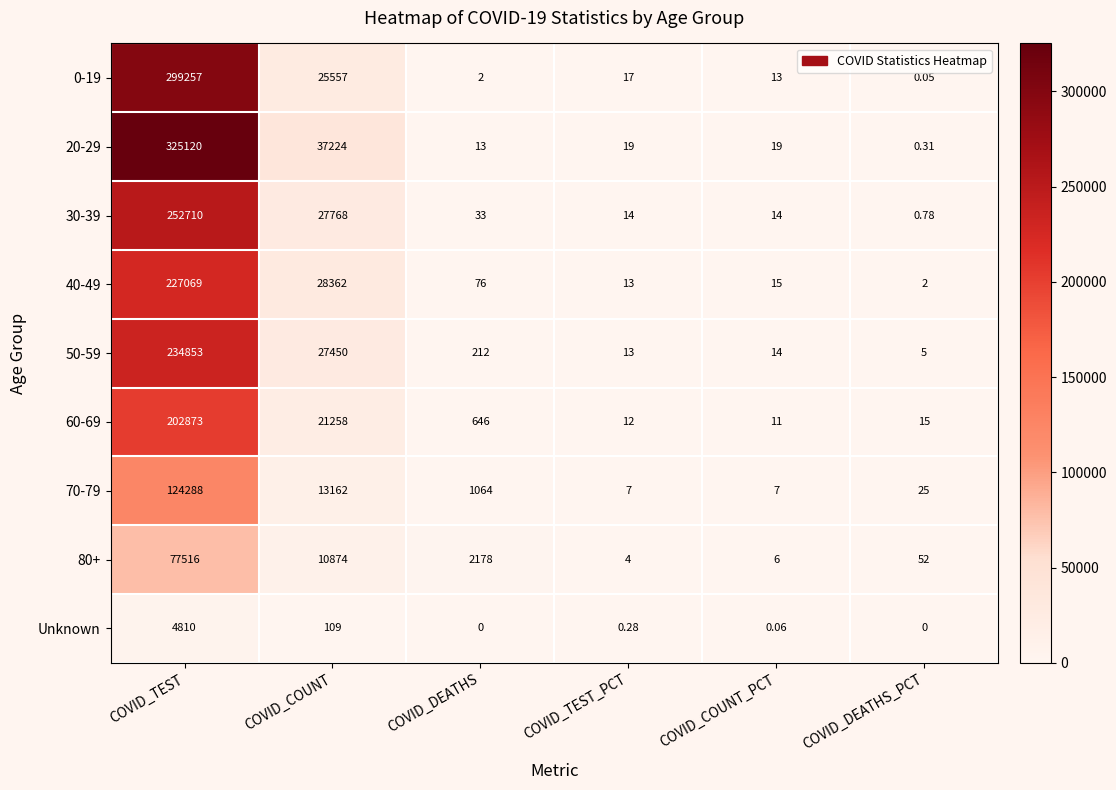

Which category has the highest value in the 50-59 series?

COVID_TEST